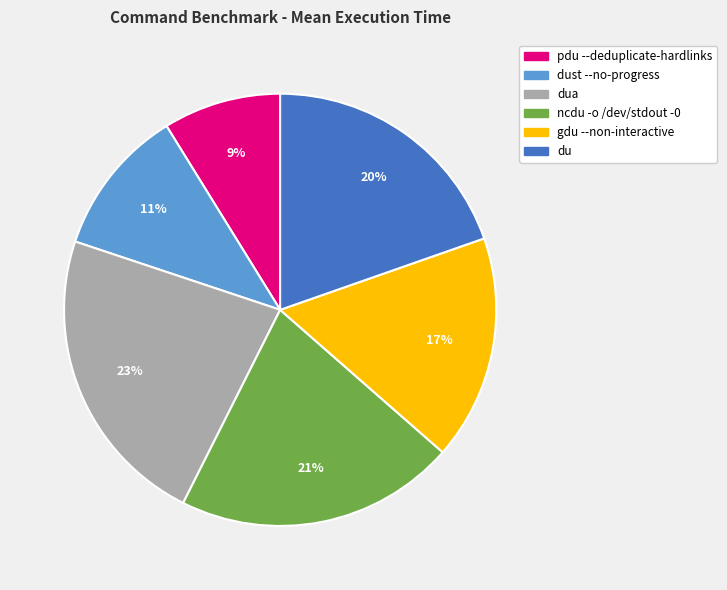

Combined, do pdu --deduplicate-hardlinks and ncdu -o /dev/stdout -0 account for over 50%?

No